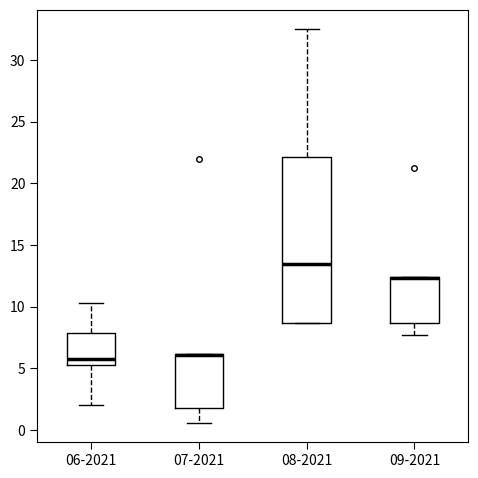

Reading left to right, read every box against the y-axis: the position of its median line, the range the box covers, and the ends of its whiskers. The values are not printed on the chart, so give them approximately, as read against the axis.

06-2021: median 6.0, box 5.0 to 8.0, whiskers 2.0 to 10.5
07-2021: median 6.0 (drawn on the box's upper edge), box 2.0 to 6.0, whiskers 0.5 to 6.0
08-2021: median 13.5, box 8.5 to 22.0, whiskers 8.5 to 32.5
09-2021: median 12.5 (drawn on the box's upper edge), box 8.5 to 12.5, whiskers 7.5 to 12.5